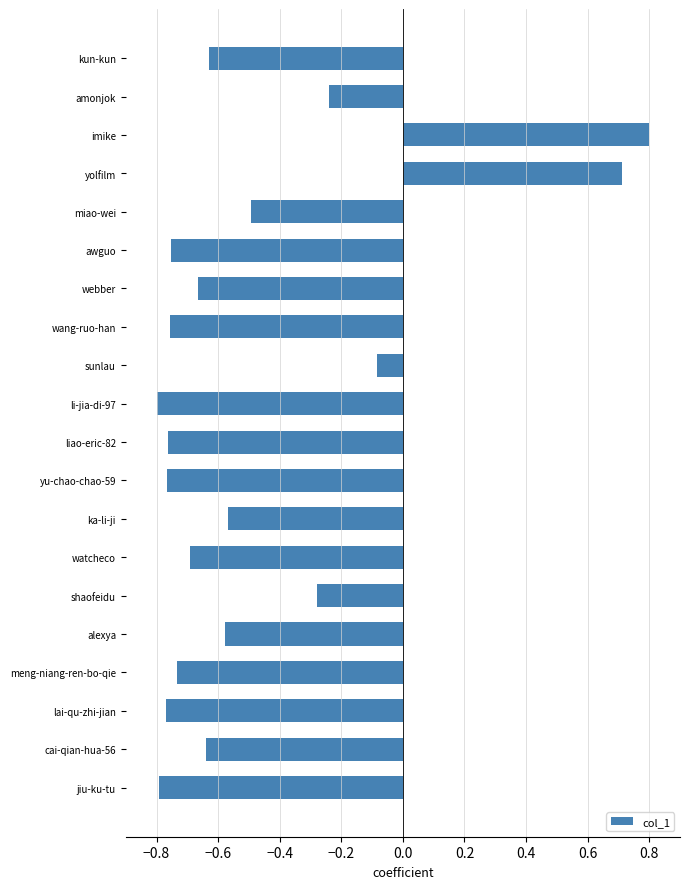

What is the average value?

-0.5